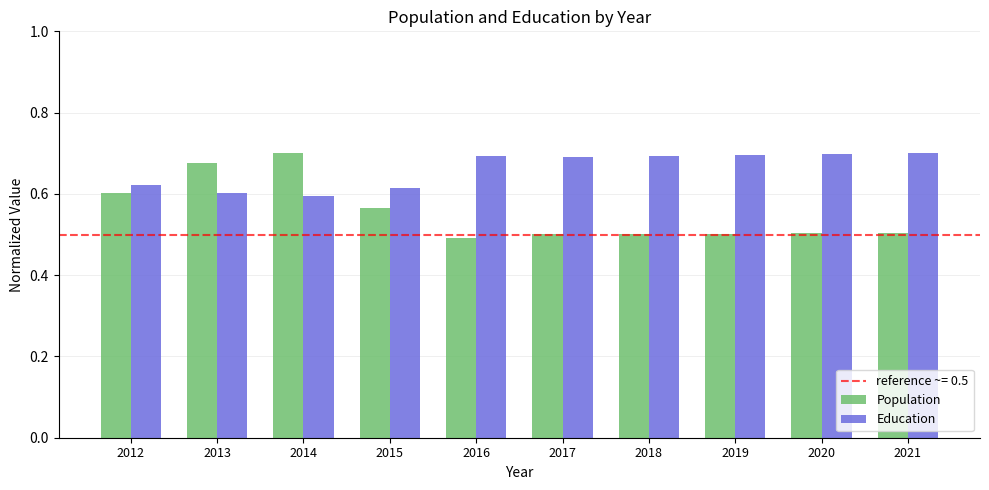

Count the Population values in the range 0 to 1.

10